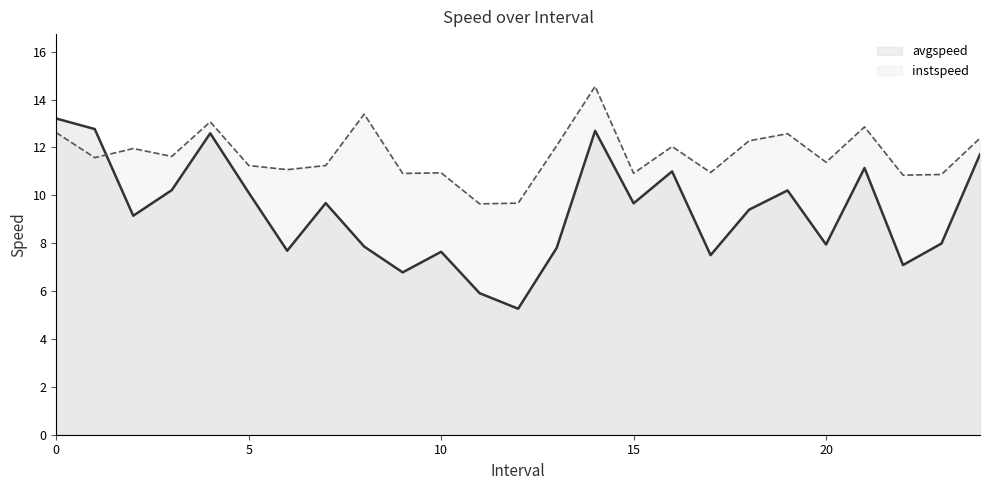

What is the difference between the maximum and minimum values in the avgspeed series?

7.9